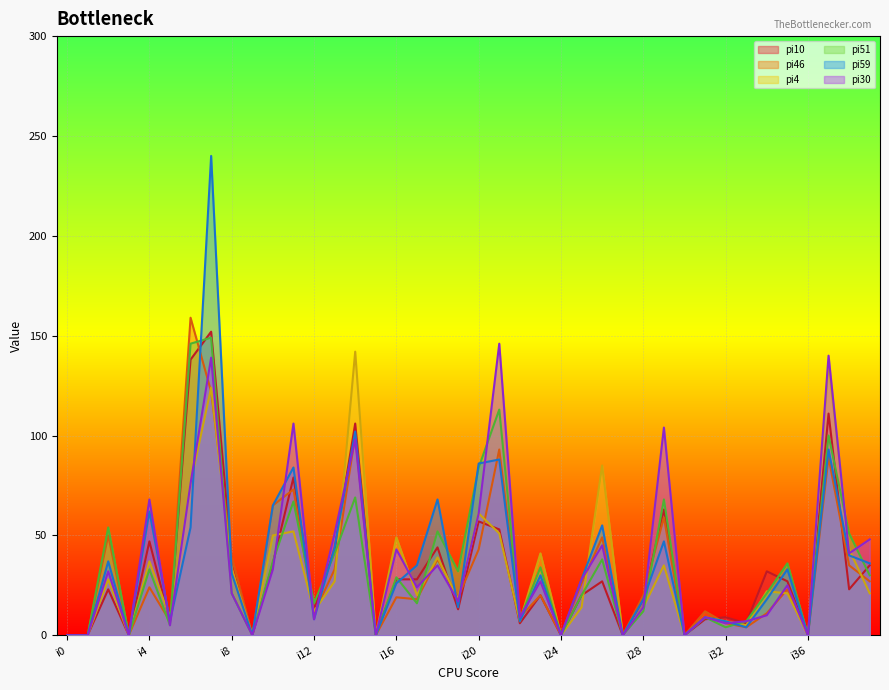

Where is the first local maximum for pi59?

i2